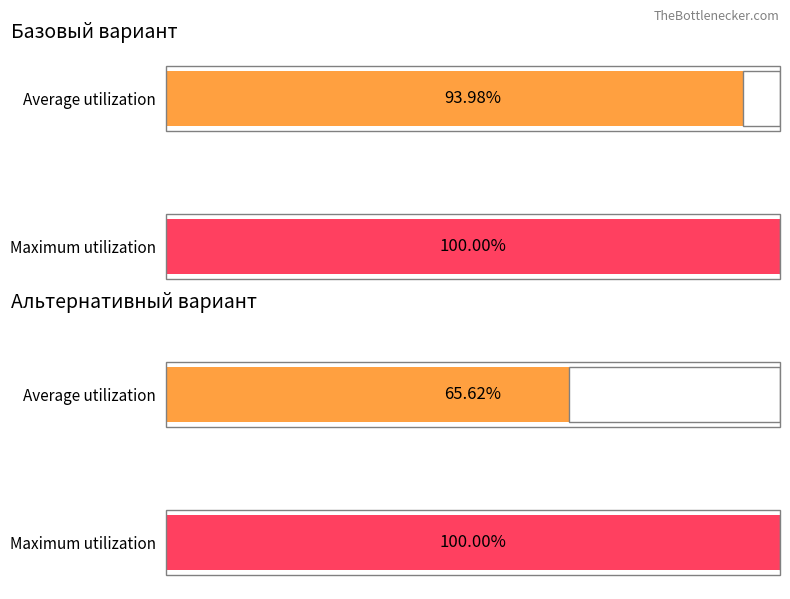

Does the chart contain stacked bars?

No